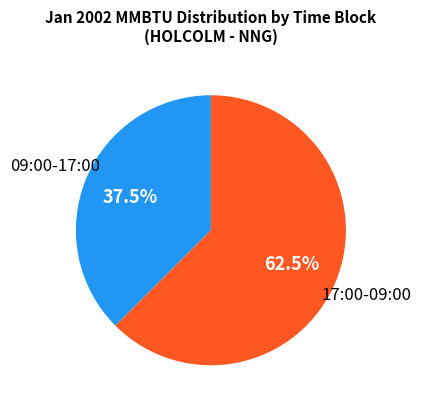

Count the number of slices in the pie.

2